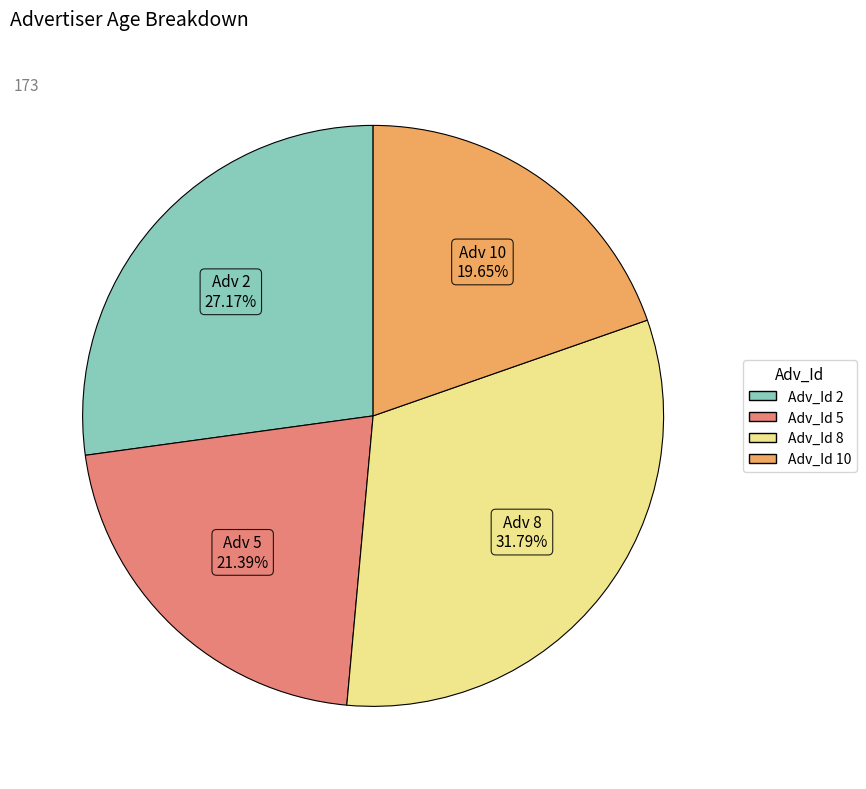

Is there any slice that represents more than half of the pie?

No